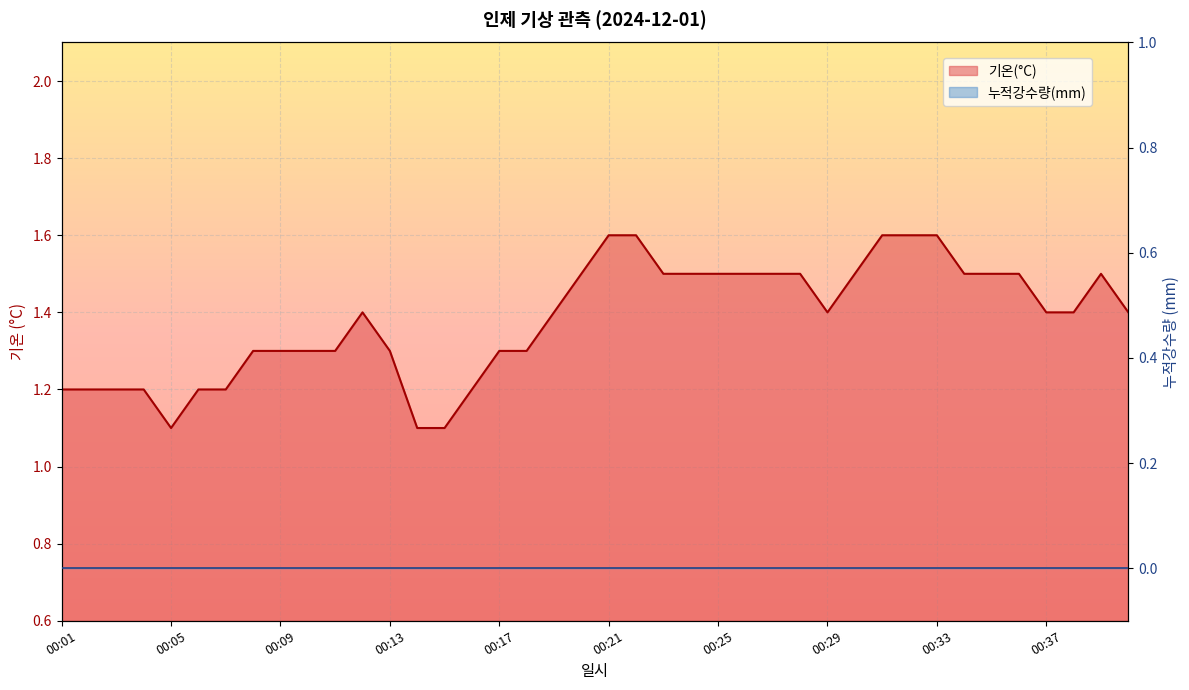

What is the minimum value shown in the chart?

1.1